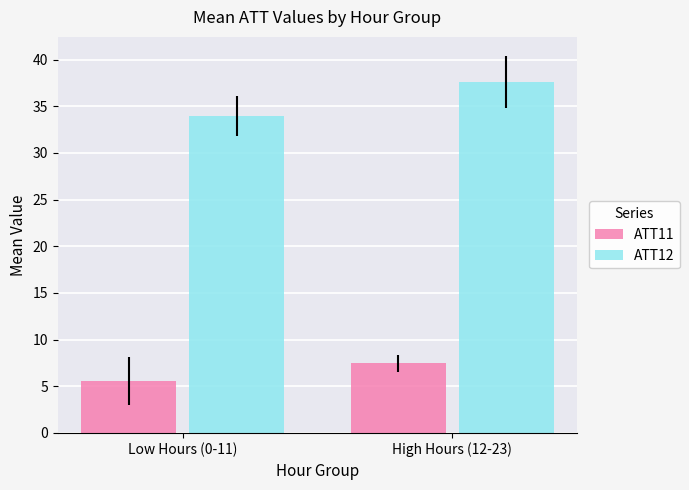

What is the label of the 1st bar from the right?

High Hours (12-23)